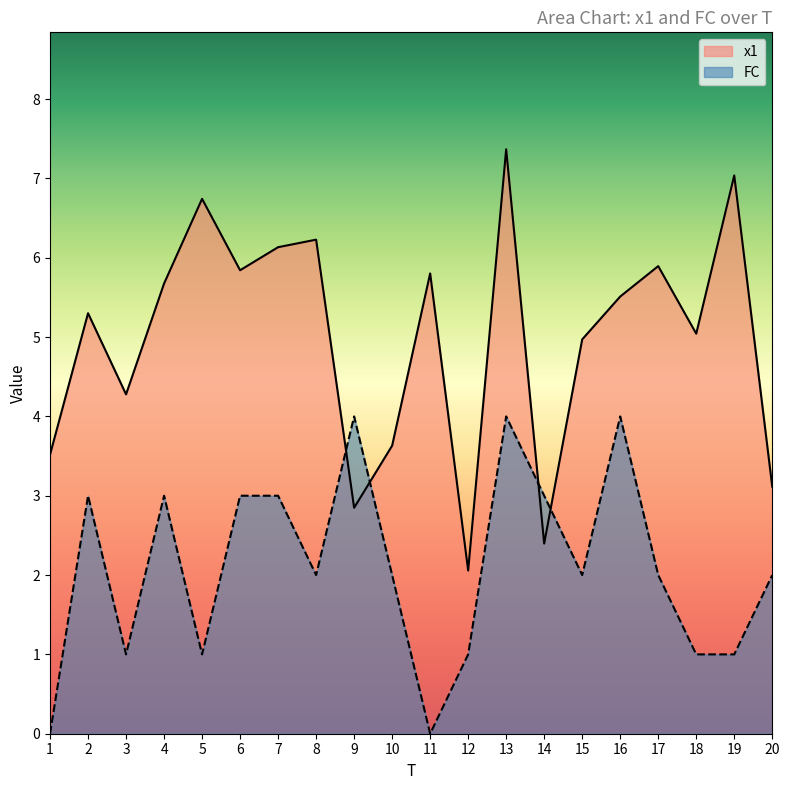

What is the value of the x1 point at the 10th from the left?

3.6